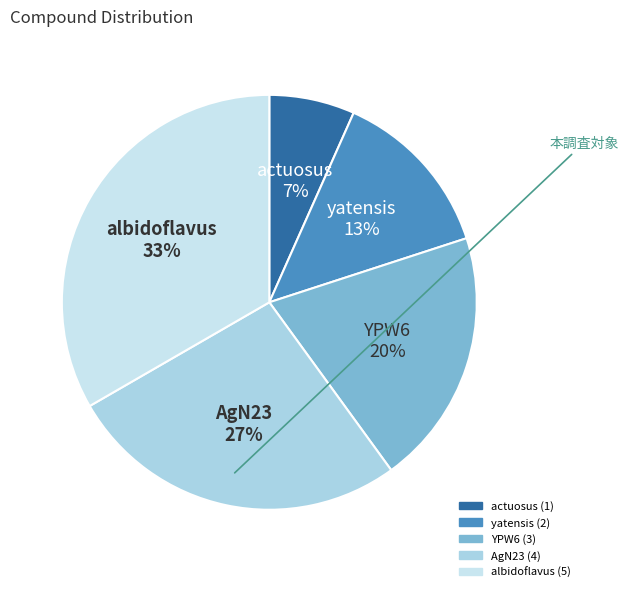

To the nearest percent, what percentage of the pie is AgN23?

27%